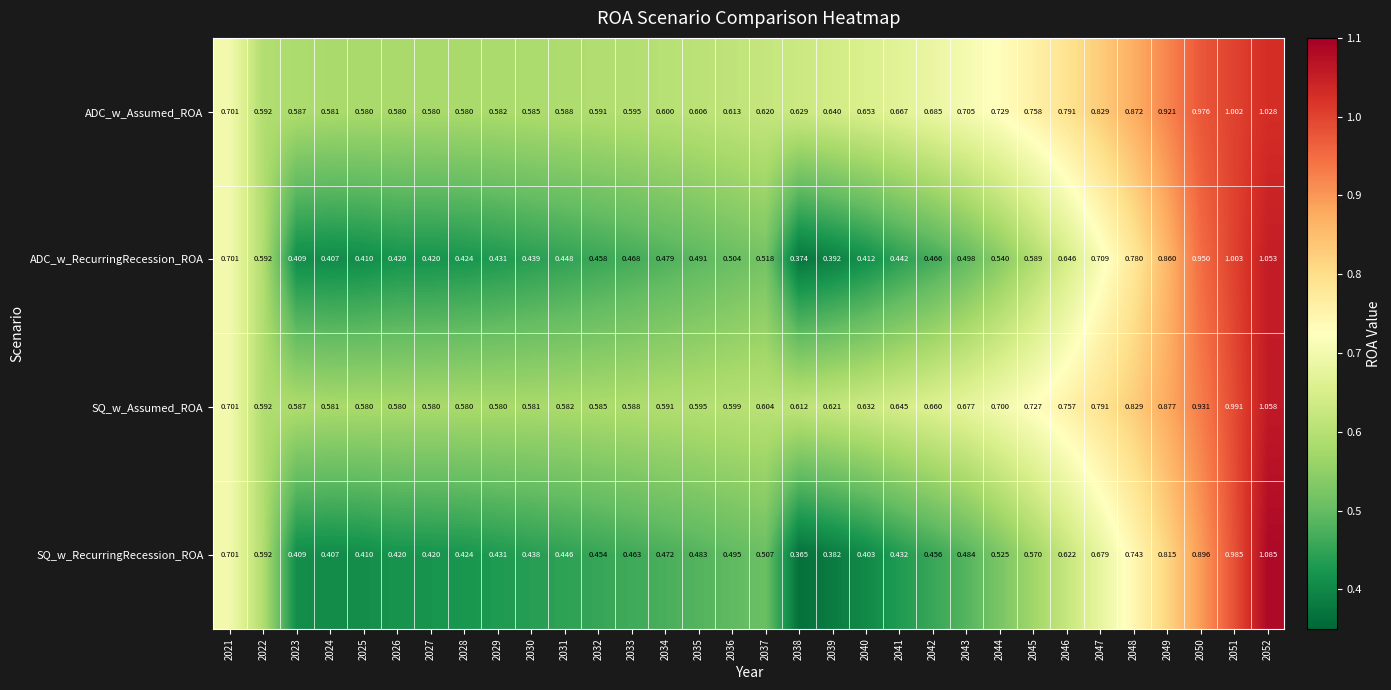

Which series has the largest range (max minus min)?

SQ_w_RecurringRecession_ROA